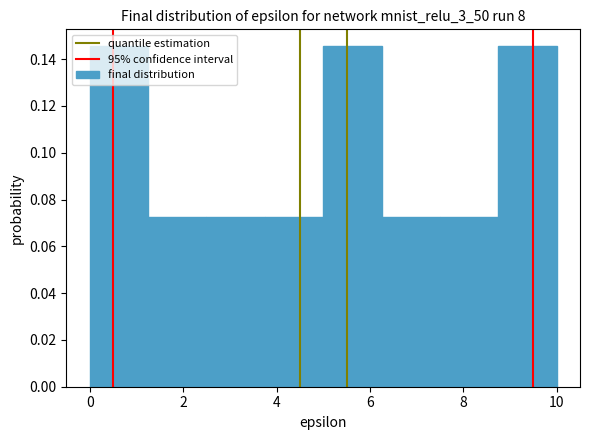

Reading left to right, transcribe this chart: for each bar, give the range it covers on the x-axis and its height. Neither the bar edges nor the heights are printed on the chart, so give them approximately, as read against the axes.

0.00 to 1.25: 0.146
1.25 to 2.50: 0.072
2.50 to 3.75: 0.072
3.75 to 5.00: 0.072
5.00 to 6.25: 0.146
6.25 to 7.50: 0.072
7.50 to 8.75: 0.072
8.75 to 10.00: 0.146